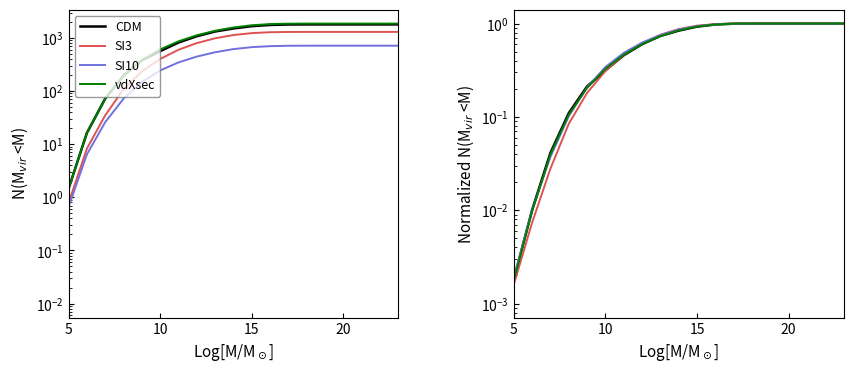

Reading left to right, list all the values displayed in this chart.

CDM: 0.0	0.0	0.0	0.0	0.0	0.0	0.0	0.0	0.1	0.2	0.3	0.5	0.6	0.7	0.8	0.9	1.0	1.0	1.0	1.0	1.0	1.0	1.0	1.0
SI3: 0.0	0.0	0.0	0.0	0.0	0.0	0.0	0.0	0.1	0.2	0.3	0.5	0.6	0.8	0.9	1.0	1.0	1.0	1.0	1.0	1.0	1.0	1.0	1.0
SI10: 0.0	0.0	0.0	0.0	0.0	0.0	0.0	0.0	0.1	0.2	0.3	0.5	0.6	0.8	0.9	0.9	1.0	1.0	1.0	1.0	1.0	1.0	1.0	1.0
vdXsec: 0.0	0.0	0.0	0.0	0.0	0.0	0.0	0.0	0.1	0.2	0.3	0.5	0.6	0.7	0.8	0.9	1.0	1.0	1.0	1.0	1.0	1.0	1.0	1.0